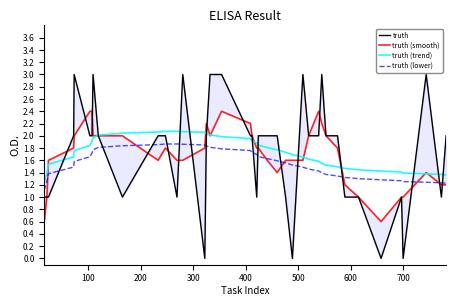

True or false: truth (trend) and truth (lower) intersect in this chart.

False